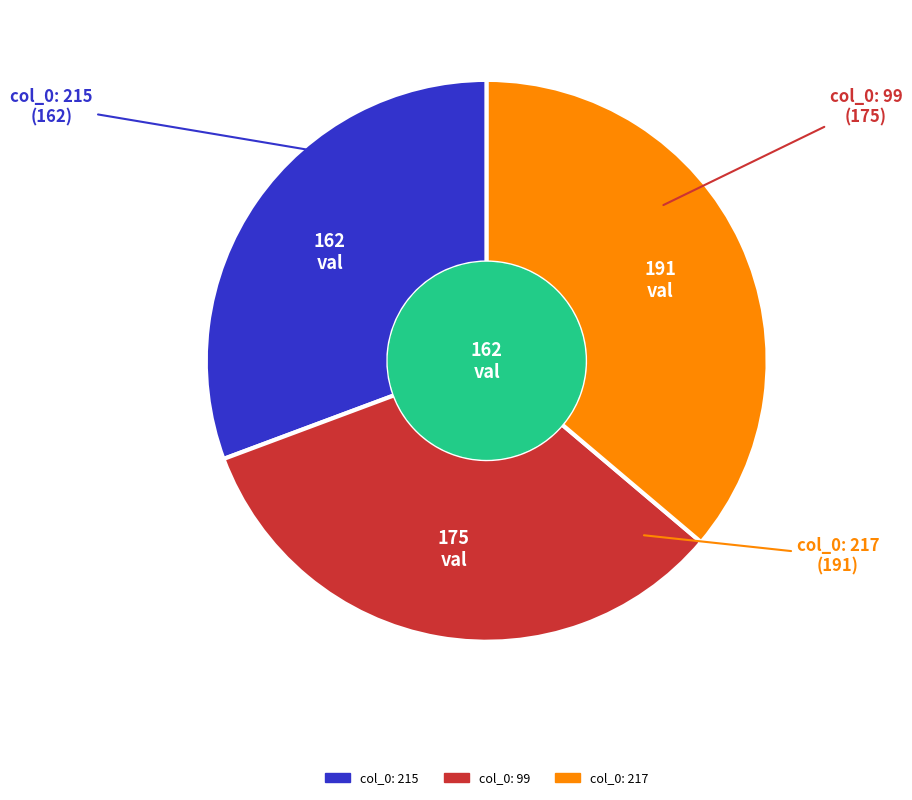

Does any single category account for the majority?

No